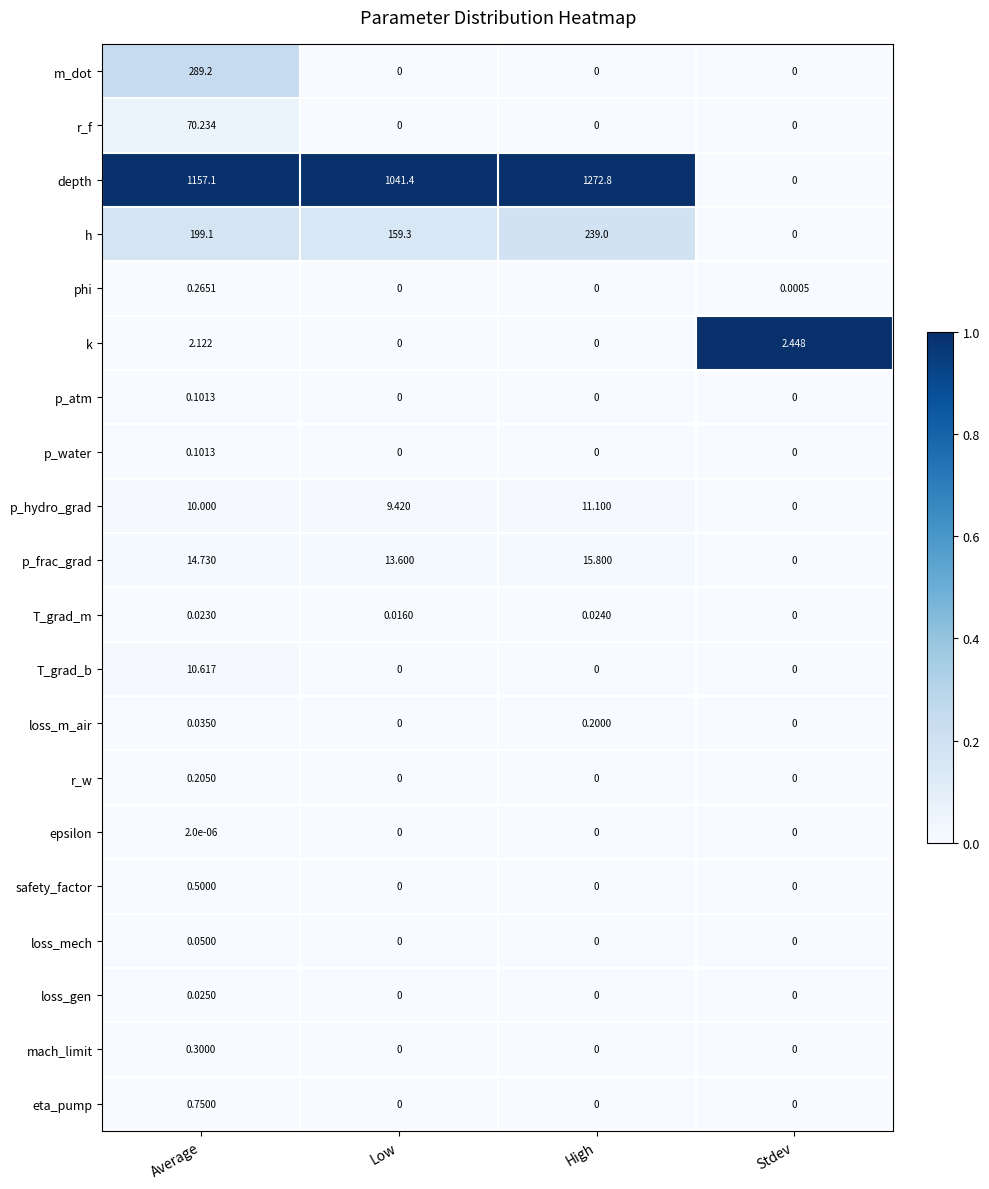

At which label is p_frac_grad closest to 7?

Low